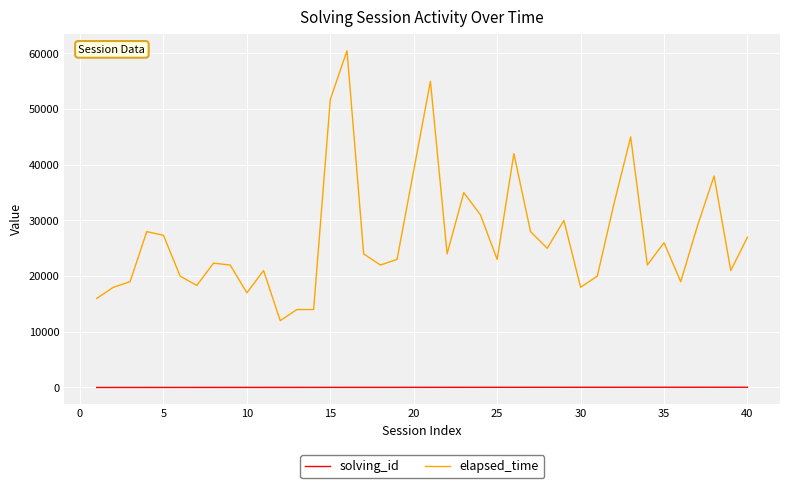

How many lines are shown in the chart?

2